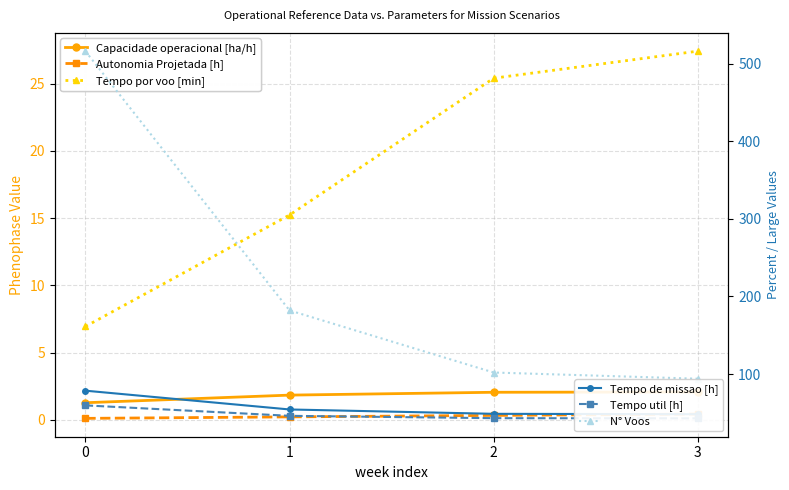

Is it true that Capacidade operacional [ha/h] equals 3.2 at 3?

False